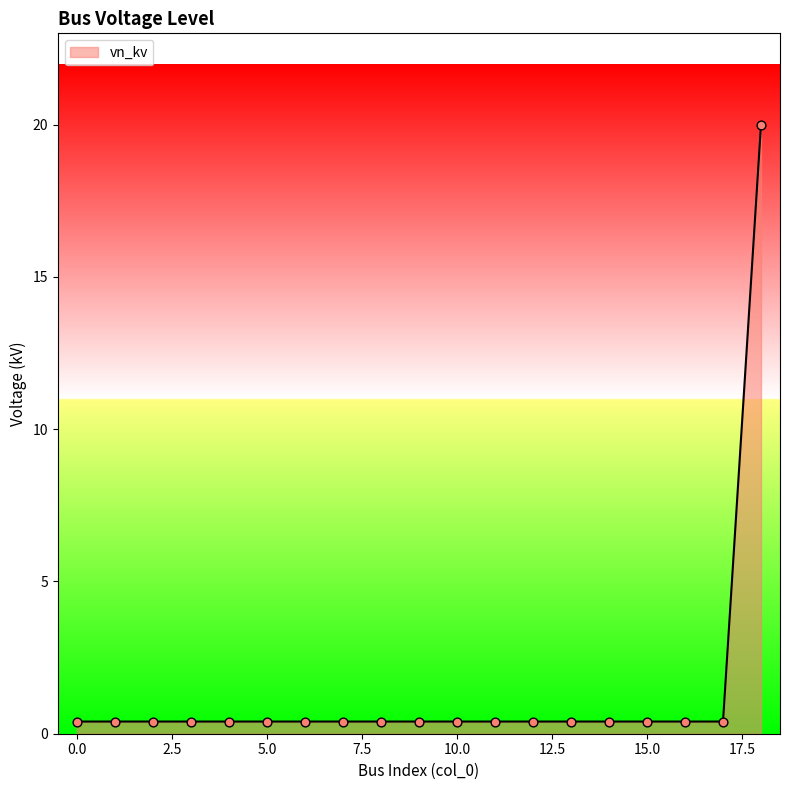

What is the maximum value shown in the chart?

20.0